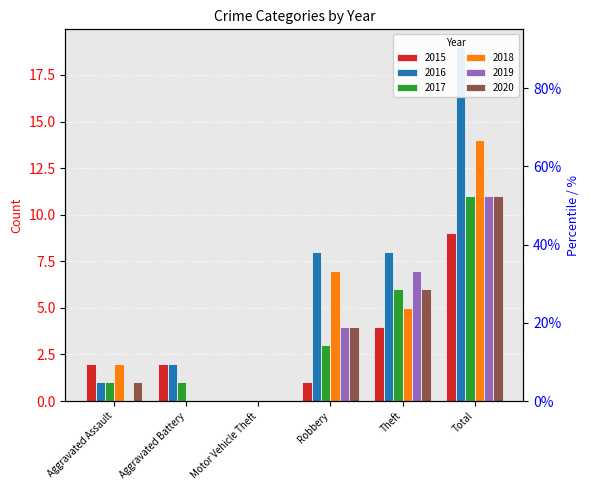

What position from the left is Theft?

5